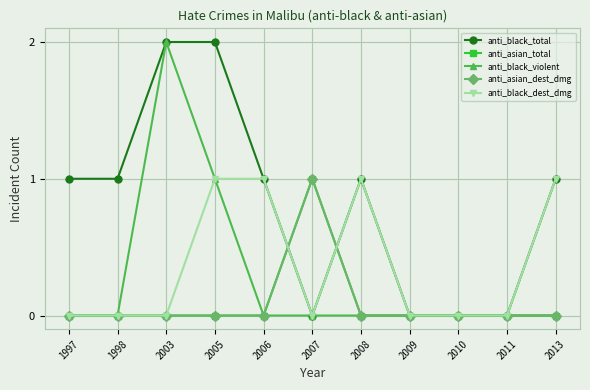

Reading left to right, what are all the values shown in this chart?

anti_black_total: 1	1	2	2	1	0	1	0	0	0	1
anti_asian_total: 0	0	0	0	0	1	0	0	0	0	0
anti_black_violent: 0	0	2	1	0	0	0	0	0	0	0
anti_asian_dest_dmg: 0	0	0	0	0	1	0	0	0	0	0
anti_black_dest_dmg: 0	0	0	1	1	0	1	0	0	0	1